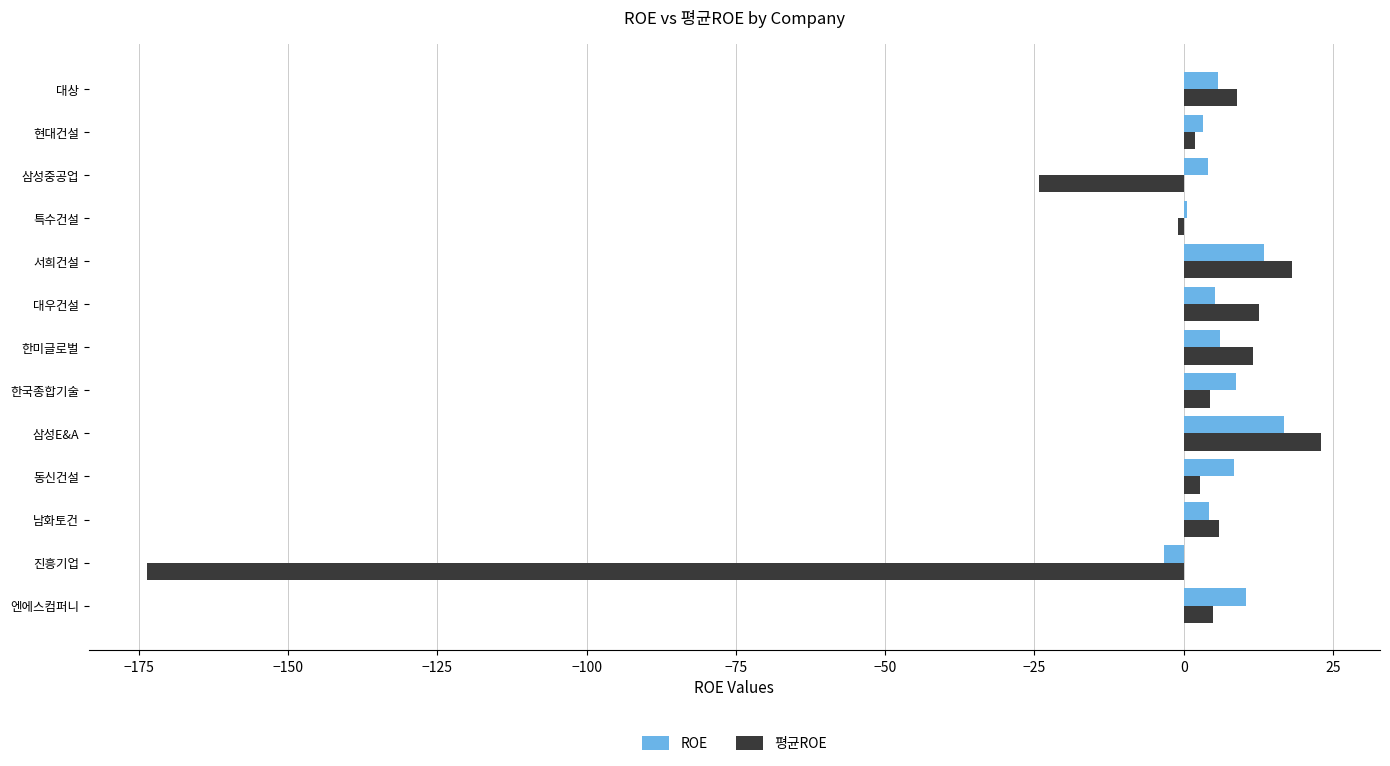

At which label does ROE reach its peak?

삼성E&A